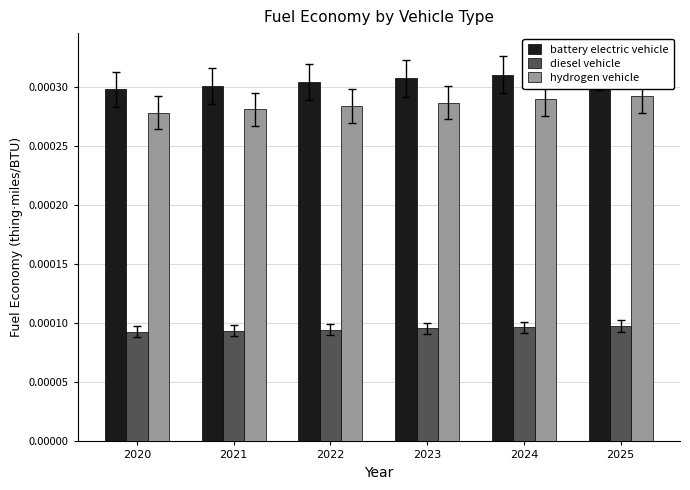

Which has a higher value, 2024 or 2025?

2025